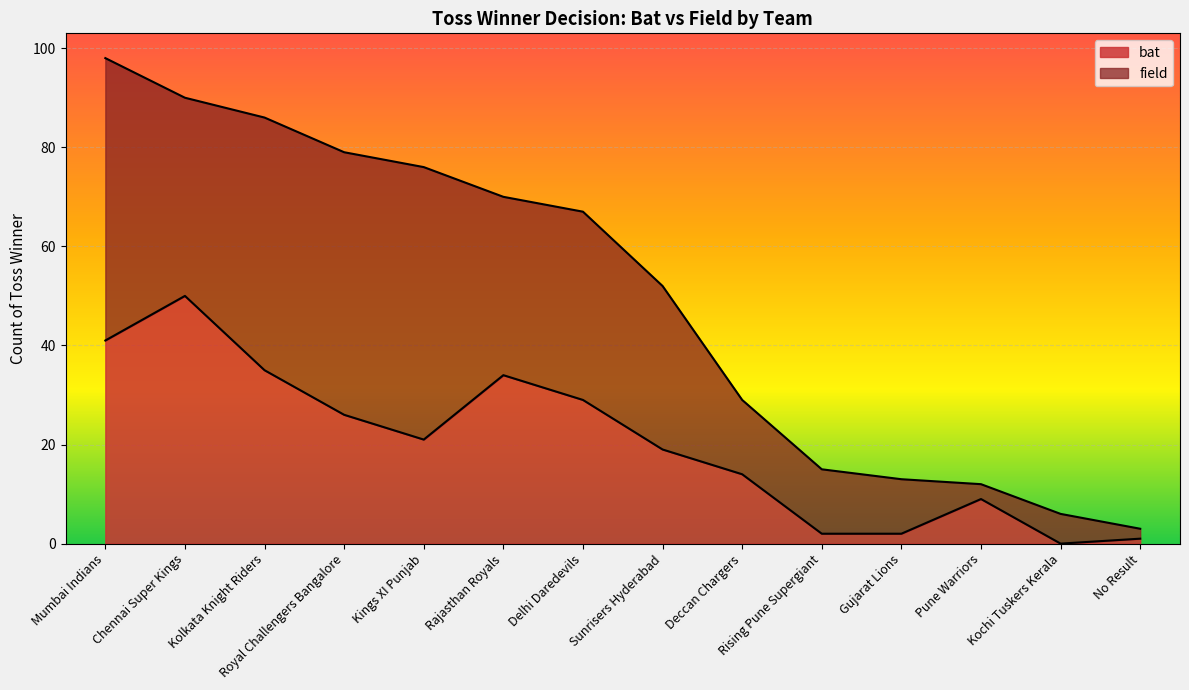

At which category does the data reach its first local peak?

Chennai Super Kings